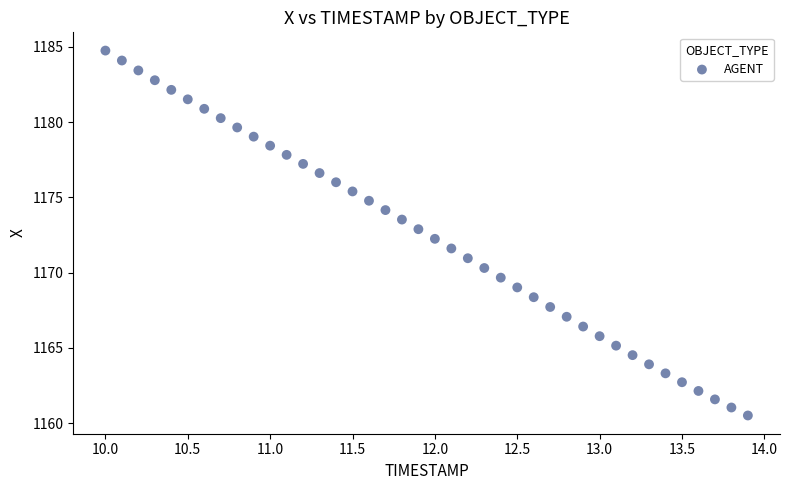

What is the range of X values (max minus min)?

3.9